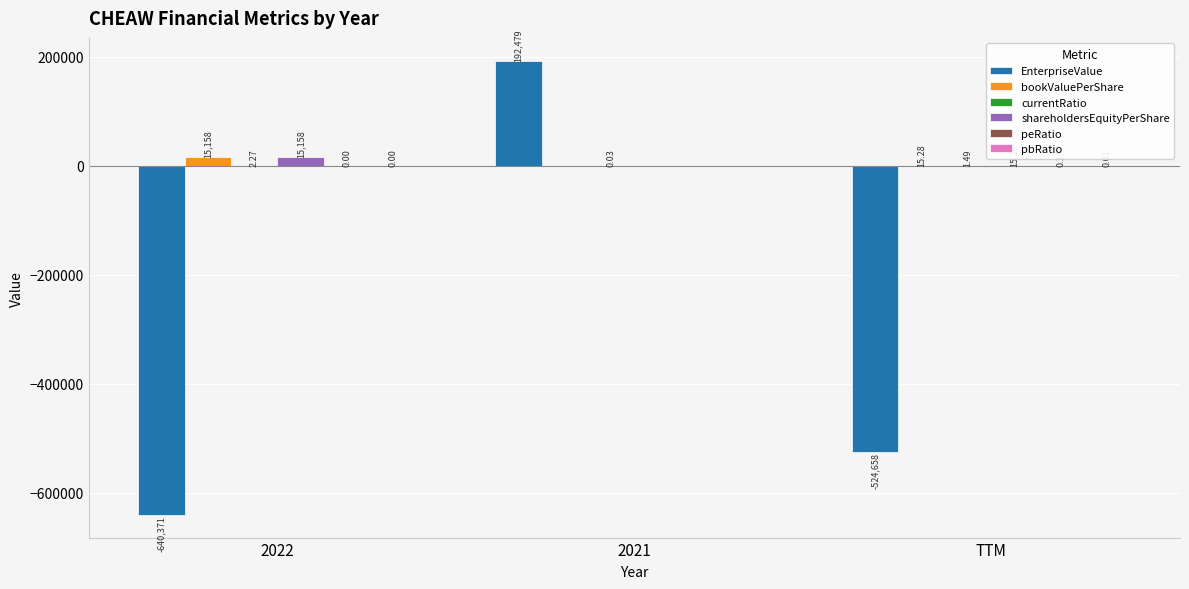

How many groups of bars are there?

3